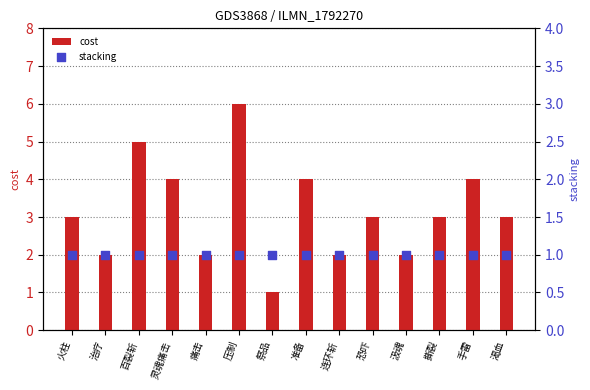

Which series reaches the minimum Y coordinate?

cost